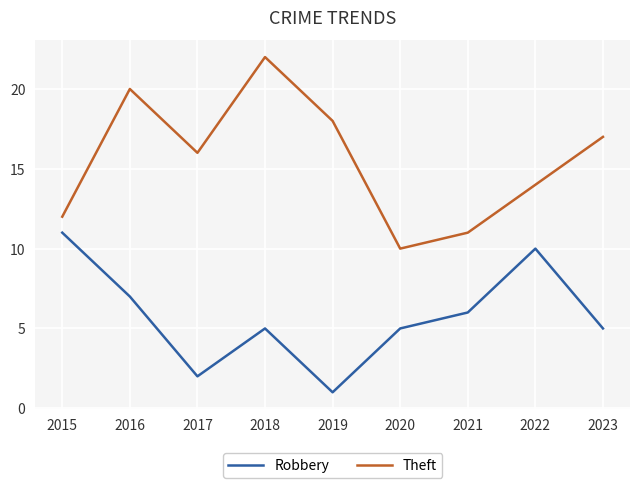

Which series has the largest range (max minus min)?

Theft